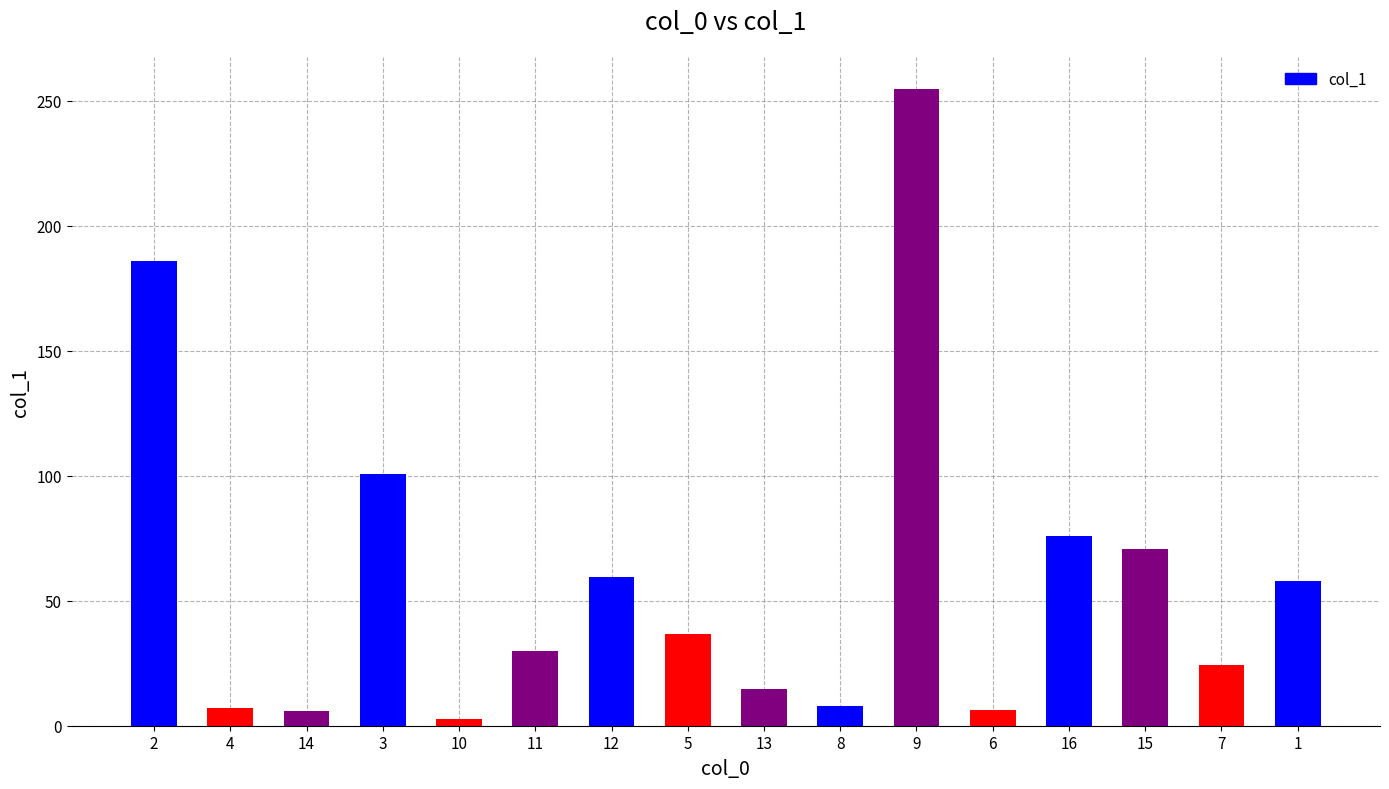

True or false: the data shows 7.8 at 8.

True